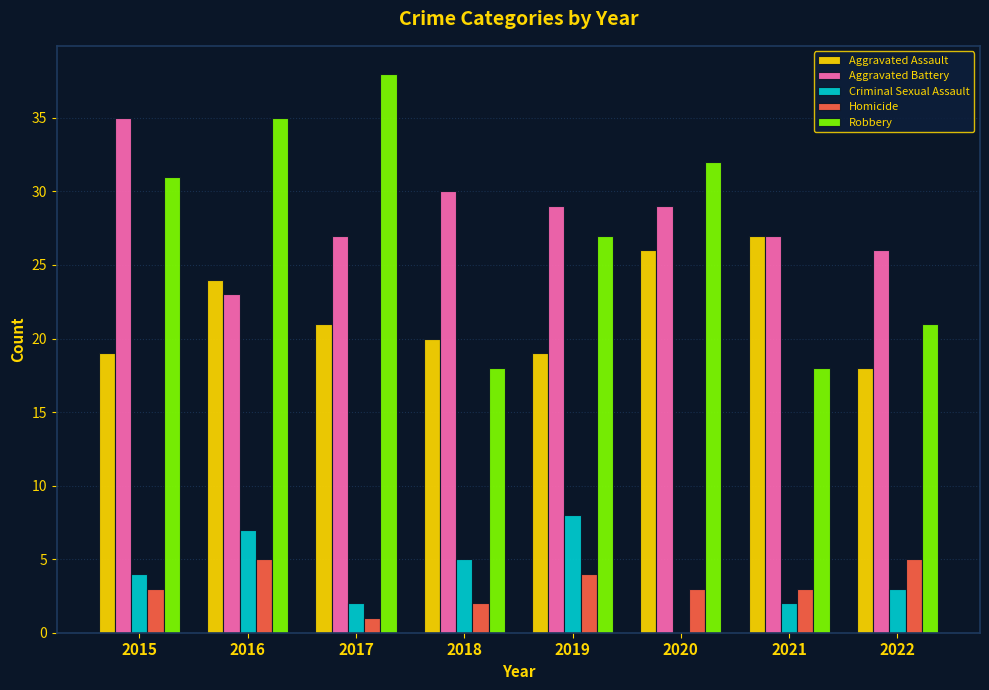

Which category has the highest value across all series?

2017